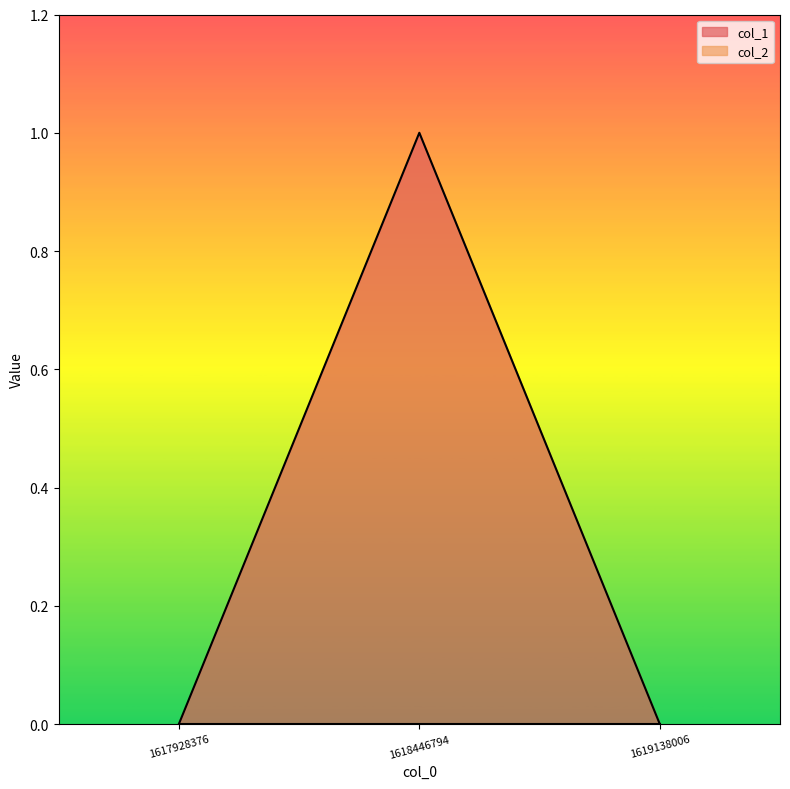

How many lines are shown in the chart?

2